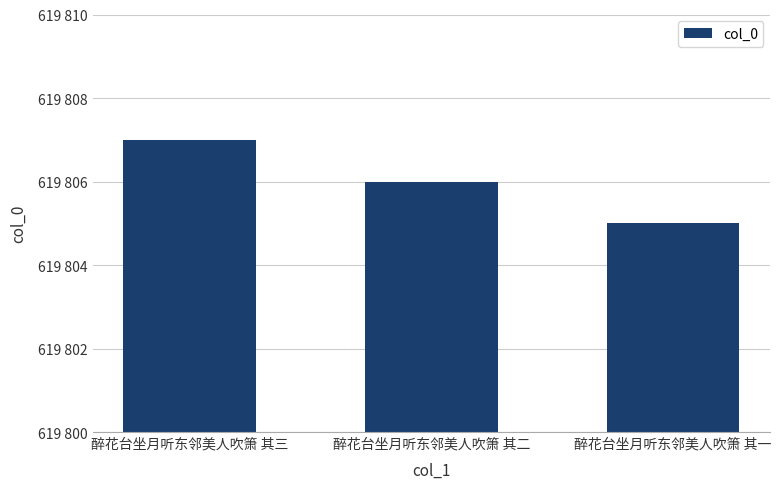

At which label is the value closest to 619806?

醉花台坐月听东邻美人吹箫 其二